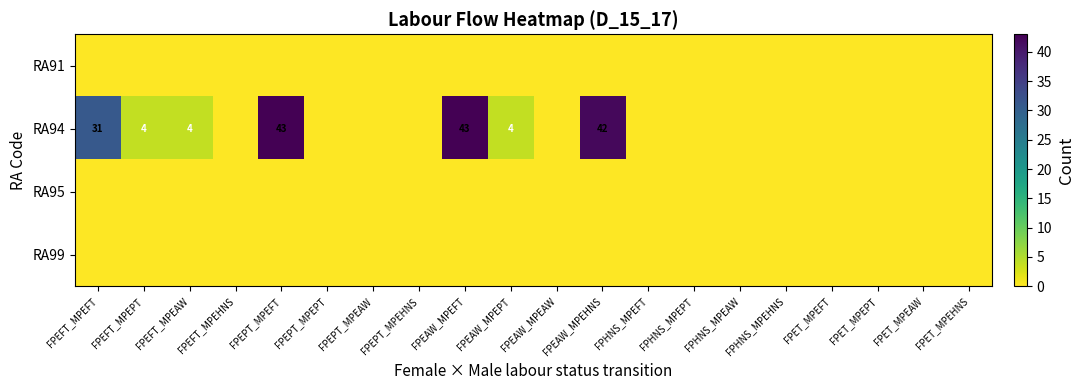

What is the sum of all RA94 values?

171